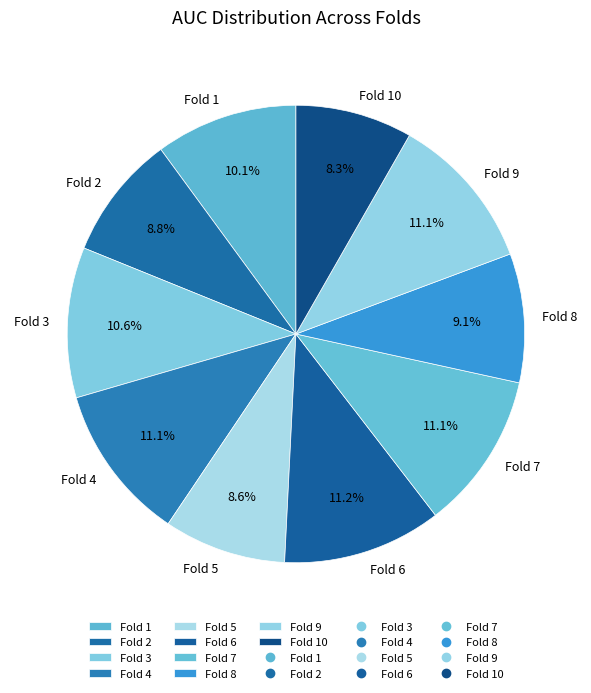

To the nearest percent, what is the combined percentage of Fold 7 and Fold 2?

20%